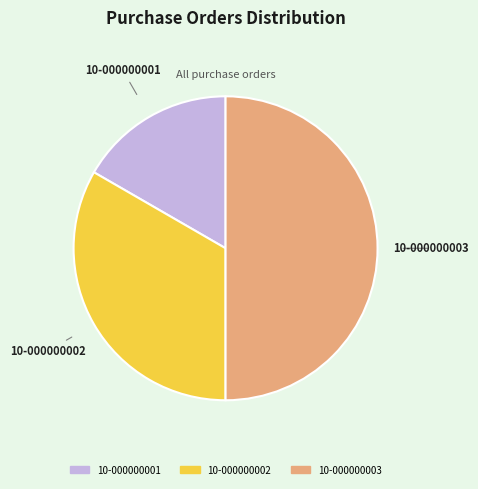

Does 10-000000002 represent more than half of the total?

No